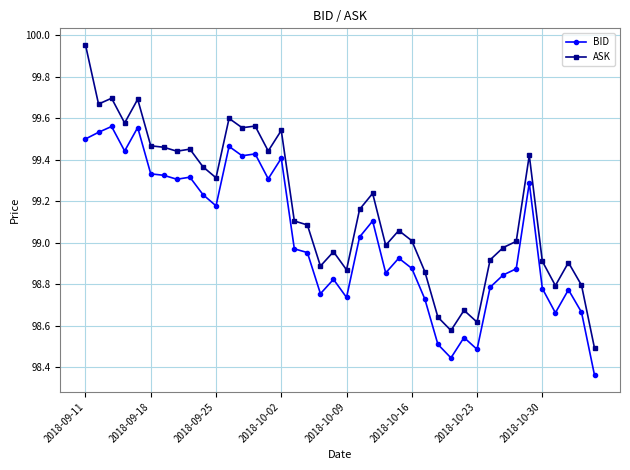

What is the difference between the second highest and second lowest values in the BID series?

1.1